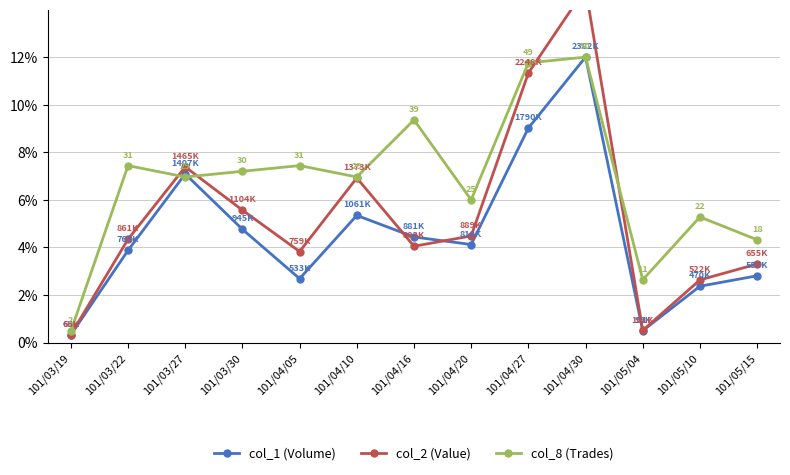

After their last crossing, which series has the higher values: col_8 (Trades) or col_2 (Value)?

col_8 (Trades)